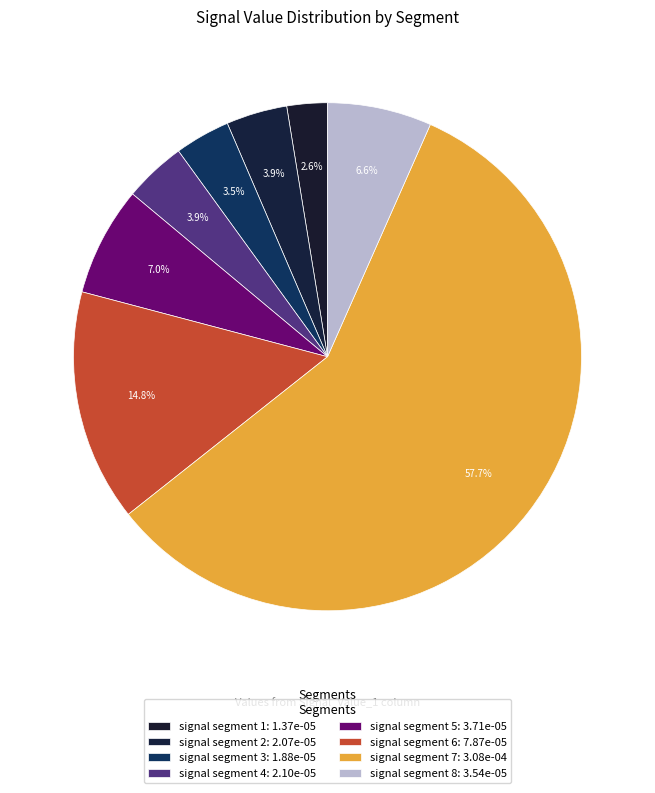

How many segments does this pie chart have?

8